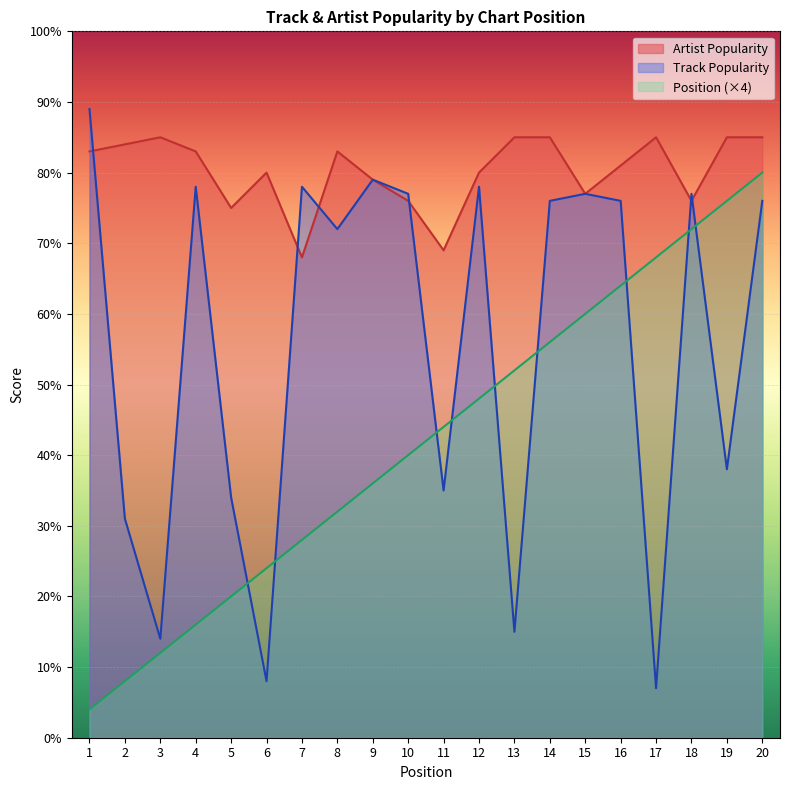

What is the difference between the maximum and minimum values in the Artist Popularity series?

17